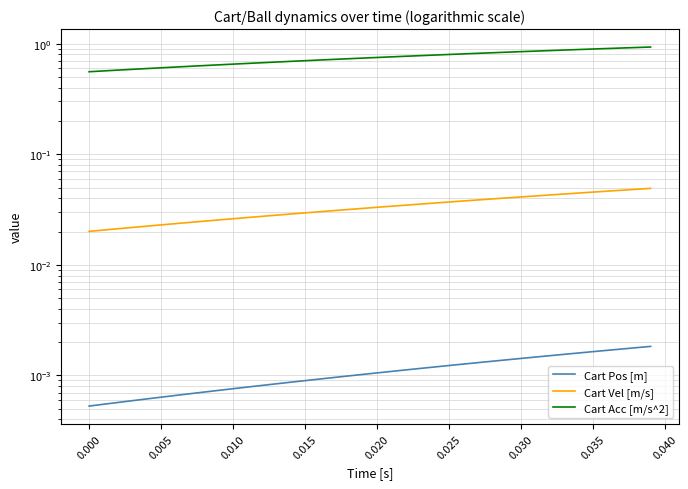

Reading left to right, what are all the values shown in this chart?

Cart Pos [m]: 0.0	0.0	0.0	0.0	0.0	0.0	0.0	0.0	0.0	0.0	0.0	0.0	0.0	0.0	0.0	0.0	0.0	0.0	0.0	0.0	0.0	0.0	0.0	0.0	0.0	0.0	0.0	0.0	0.0	0.0	0.0	0.0	0.0	0.0	0.0	0.0	0.0	0.0	0.0	0.0
Cart Vel [m/s]: 0.0	0.0	0.0	0.0	0.0	0.0	0.0	0.0	0.0	0.0	0.0	0.0	0.0	0.0	0.0	0.0	0.0	0.0	0.0	0.0	0.0	0.0	0.0	0.0	0.0	0.0	0.0	0.0	0.0	0.0	0.0	0.0	0.0	0.0	0.0	0.0	0.0	0.0	0.0	0.0
Cart Acc [m/s^2]: 0.6	0.6	0.6	0.6	0.6	0.6	0.6	0.6	0.6	0.6	0.7	0.7	0.7	0.7	0.7	0.7	0.7	0.7	0.7	0.7	0.8	0.8	0.8	0.8	0.8	0.8	0.8	0.8	0.8	0.8	0.8	0.9	0.9	0.9	0.9	0.9	0.9	0.9	0.9	0.9